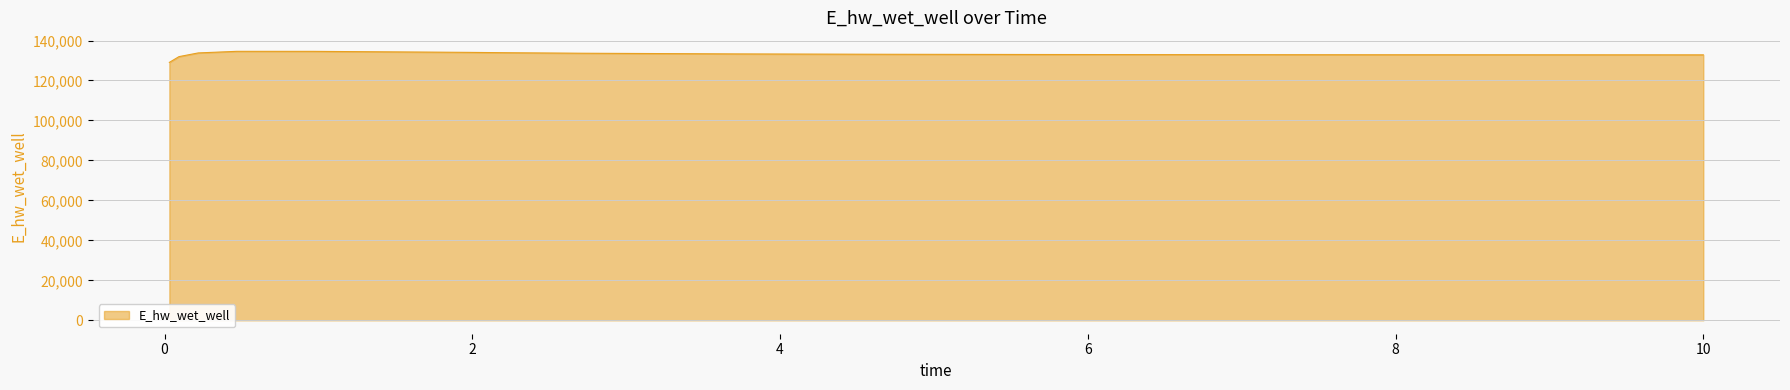

Count the number of values greater than 133111.

8